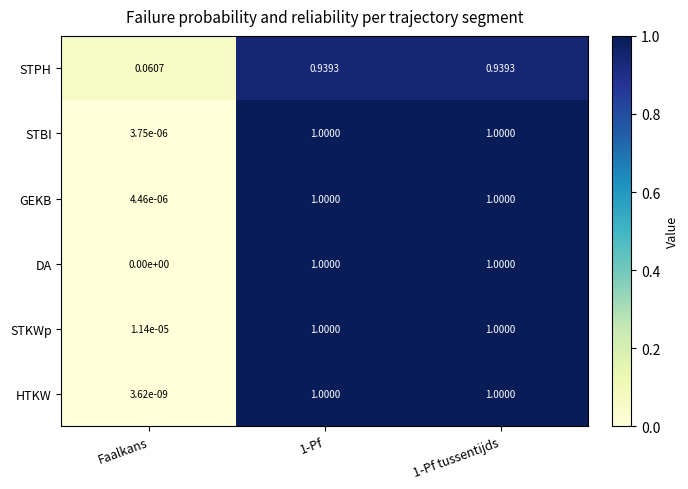

At which label is STPH closest to 0?

Faalkans